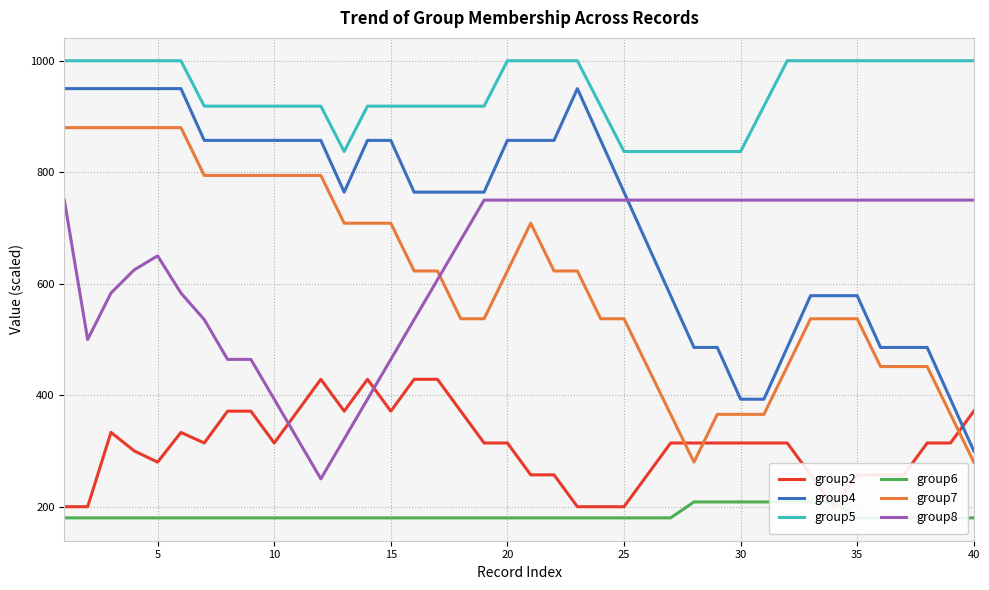

True or false: group5 and group8 intersect in this chart.

False